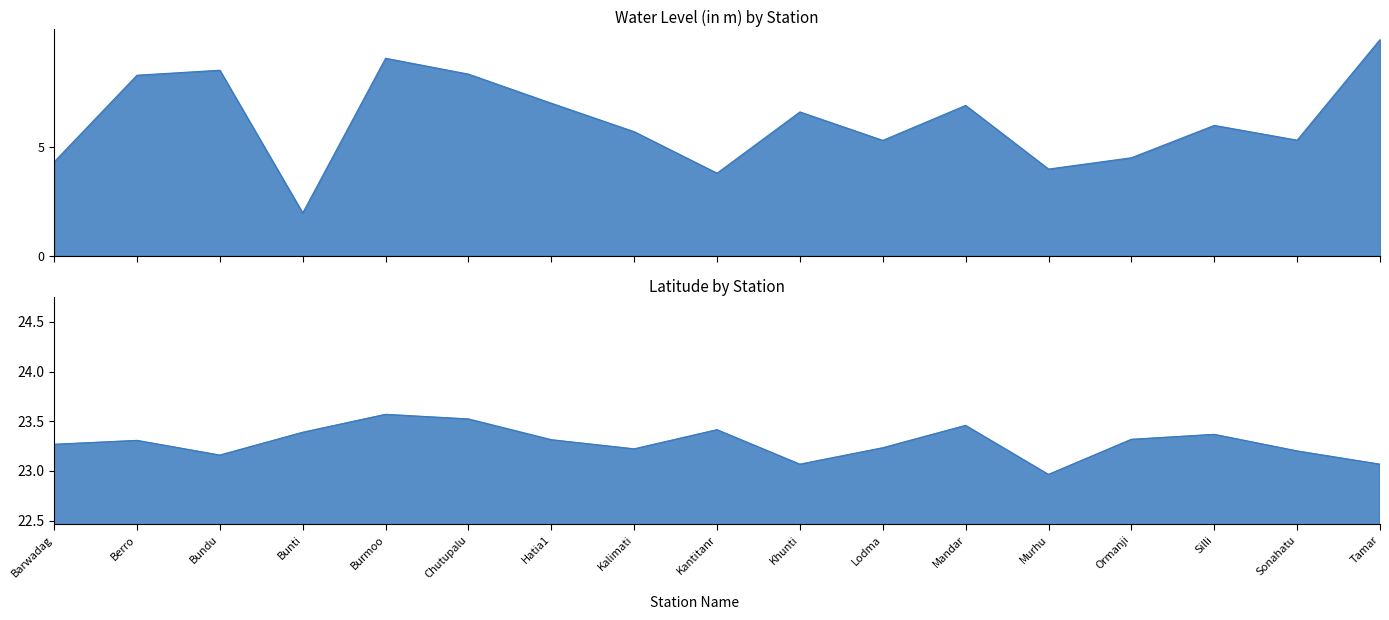

True or false: water_level (in m) has a value of 8.5 at Bundu.

True